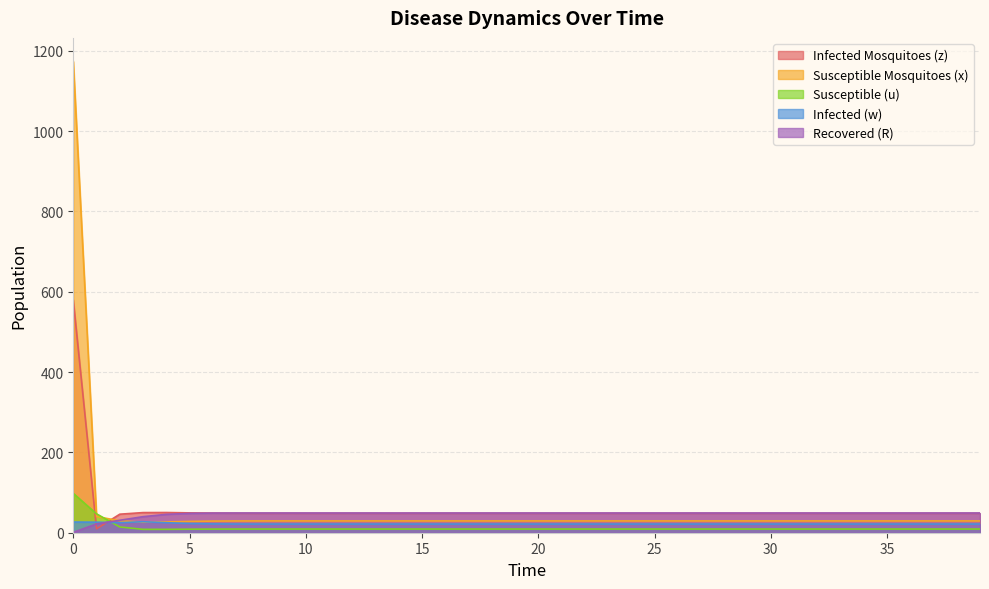

What is the value of the Recovered (R) point at the 11th from the left?

49.0